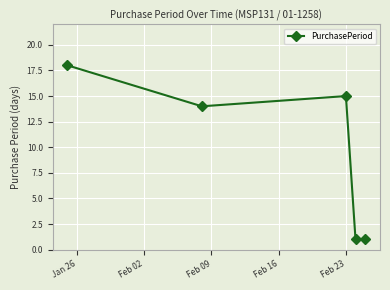

What is the maximum value shown in the chart?

18